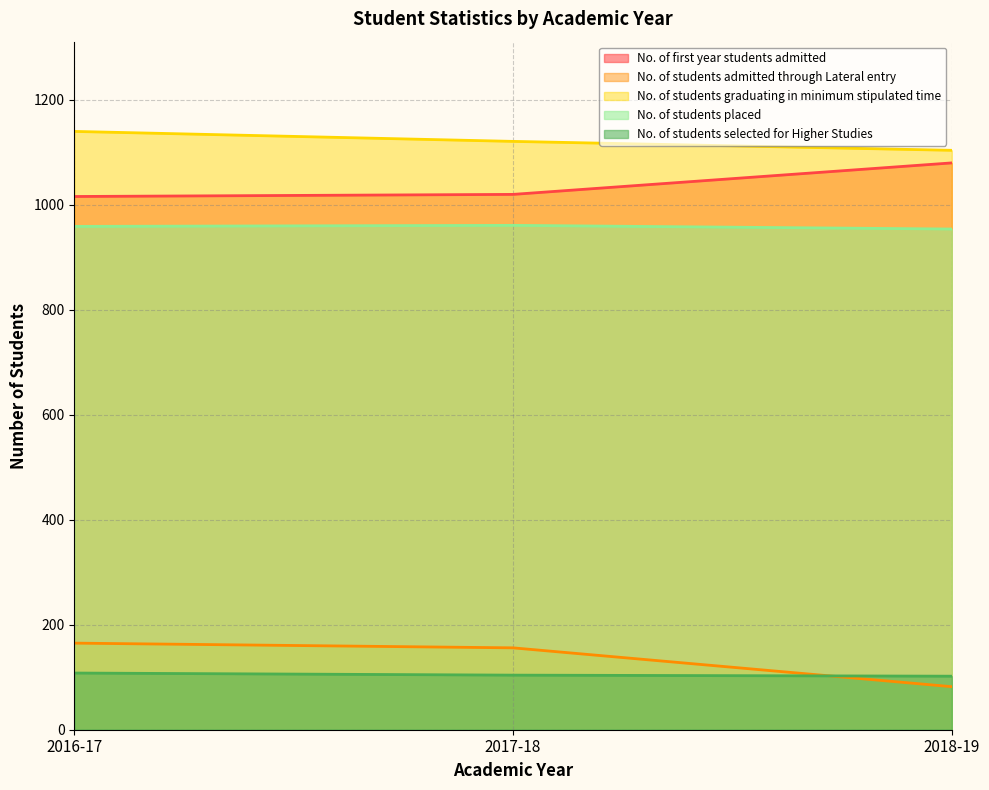

Between 2016-17 and 2018-19, which series saw the biggest shift?

No. of students admitted through Lateral entry